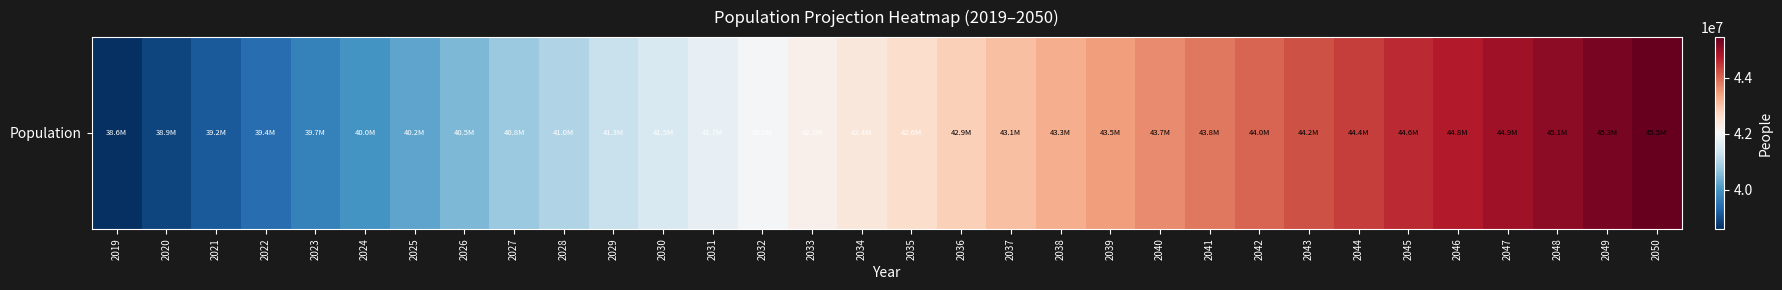

What is the approximate value at 2044, to the nearest 50?

44396550